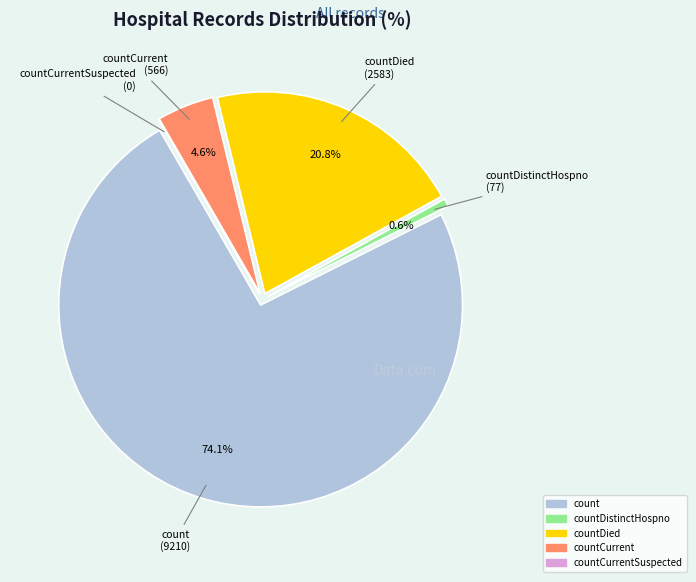

What is the change in value from countDistinctHospno to countDied?

+2506